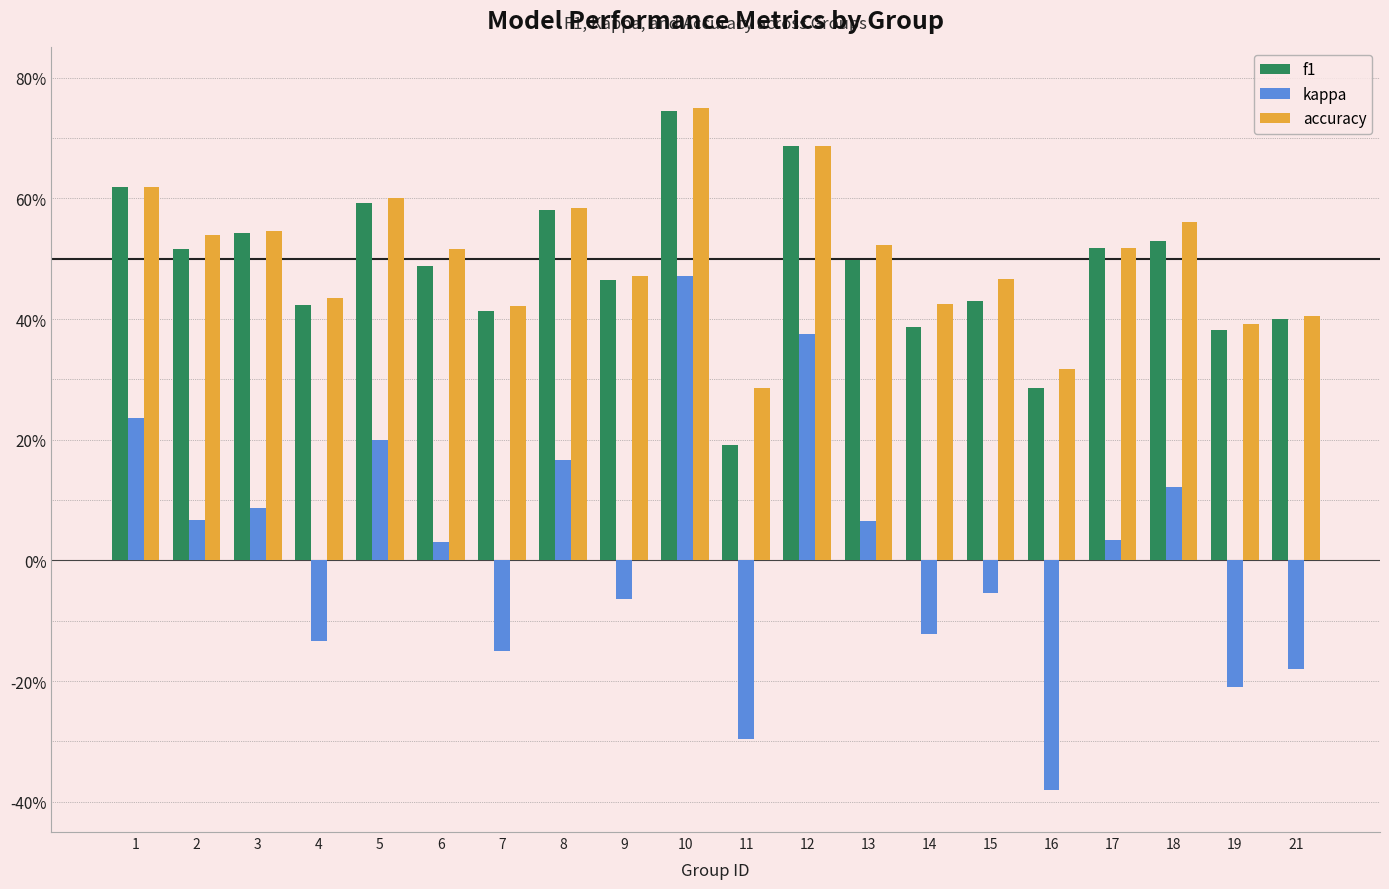

What are all the series names shown in the legend?

f1, kappa, accuracy